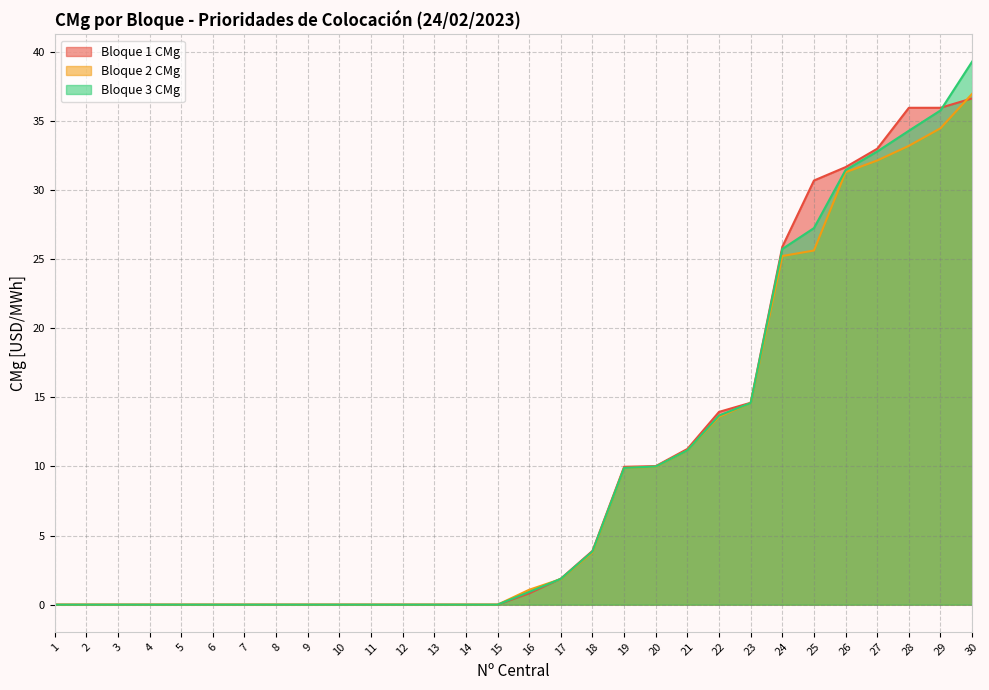

What are all the series names shown in the legend?

Bloque 1 CMg, Bloque 2 CMg, Bloque 3 CMg